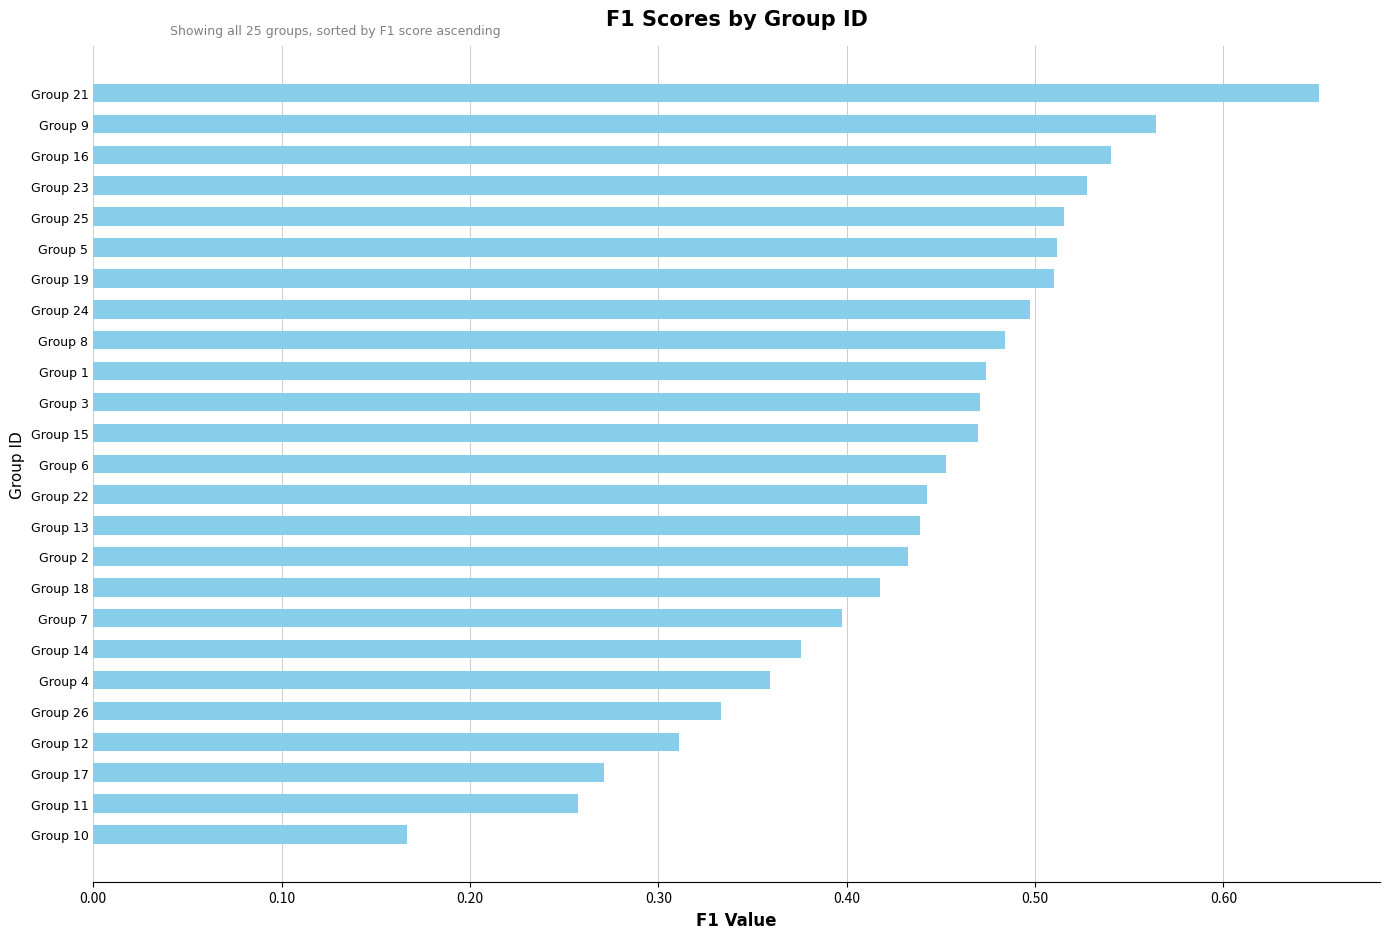

True or false: the data shows 0.7 at Group 8.

False